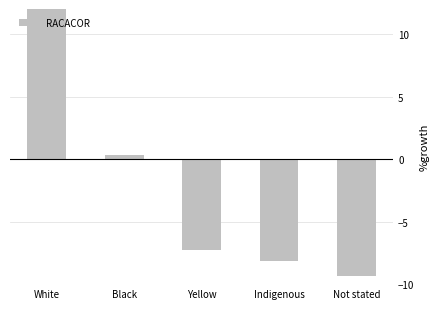

Which has a higher value, Black or Not stated?

Black